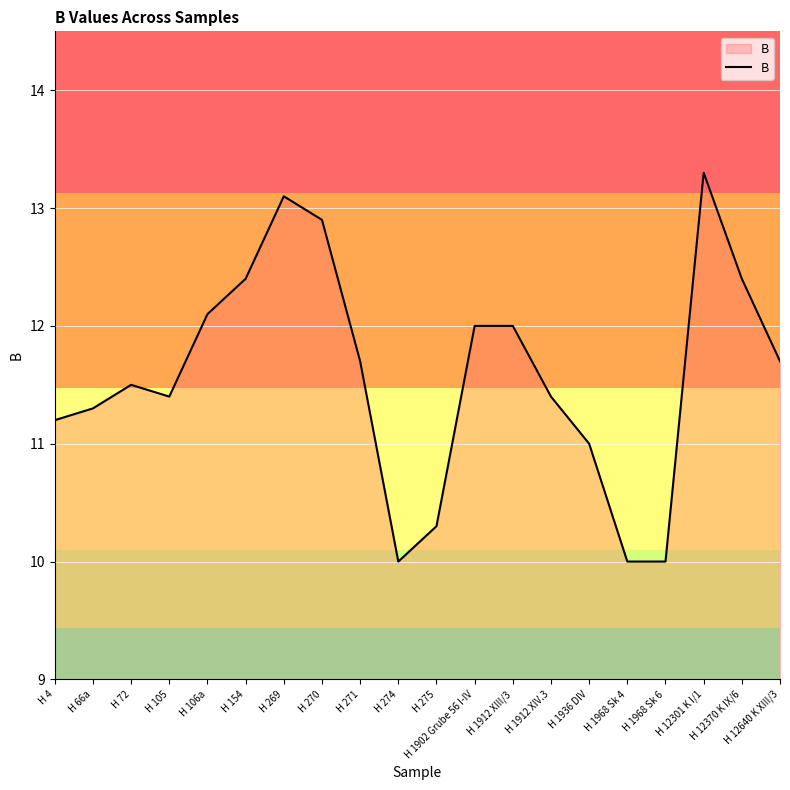

What is the change in value from H 271 to H 1968 Sk 6?

-1.7